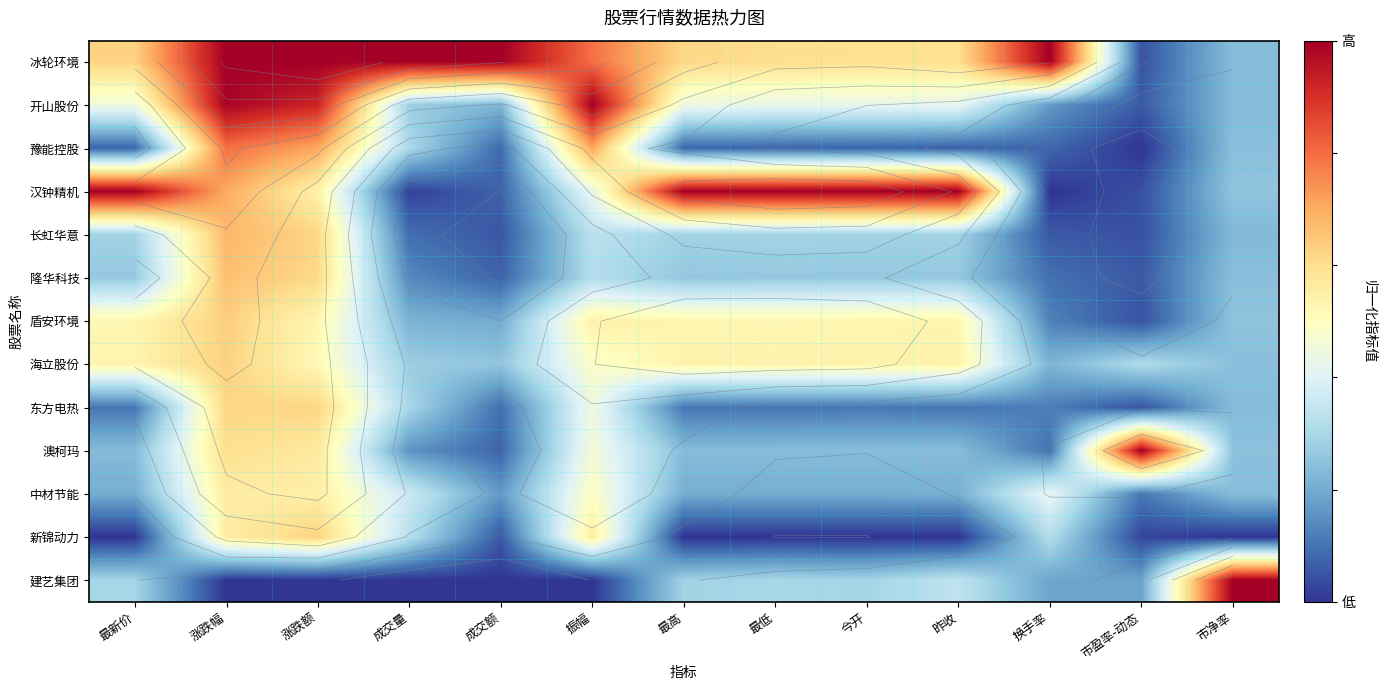

What is the difference between the maximum and minimum values in the 汉钟精机 series?

1.0